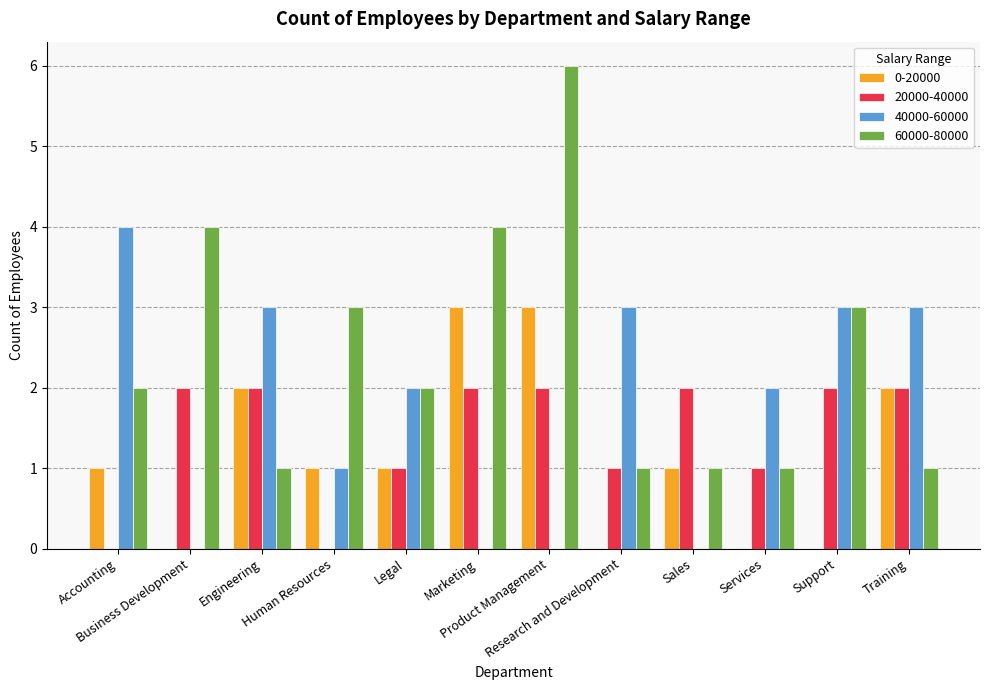

Which series has the largest total across all categories?

60000-80000